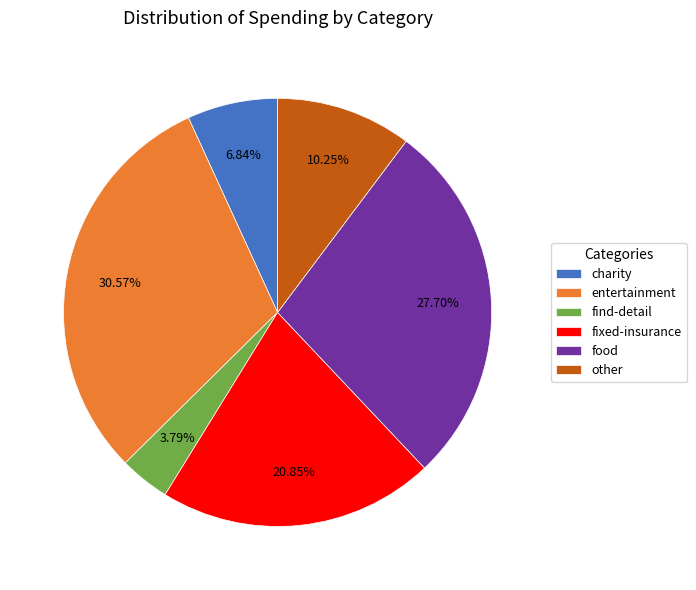

How many segments does this pie chart have?

6